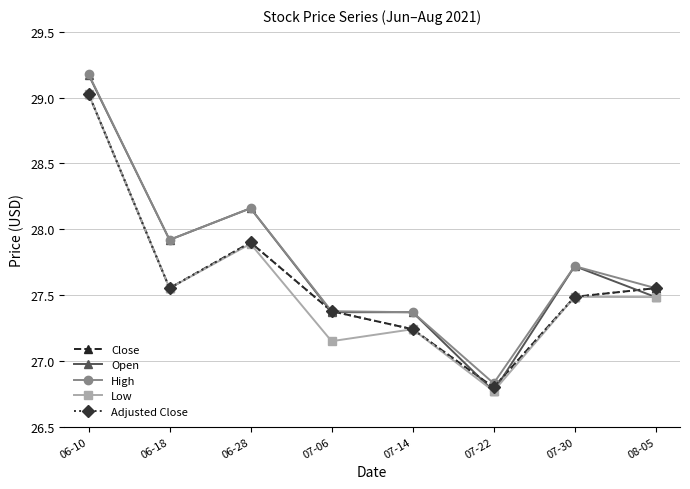

What position from the left is 07-22?

6